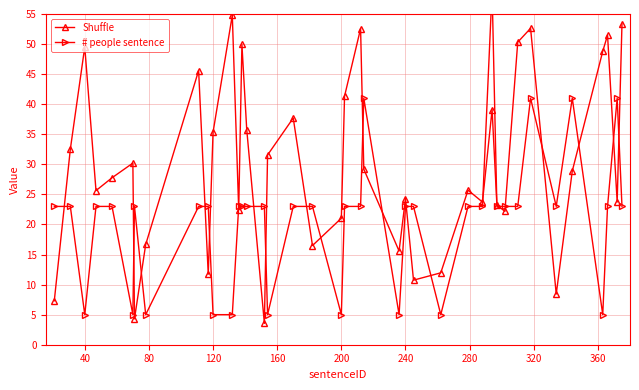

Which series ends up on top after the final intersection of # people sentence and Shuffle?

Shuffle